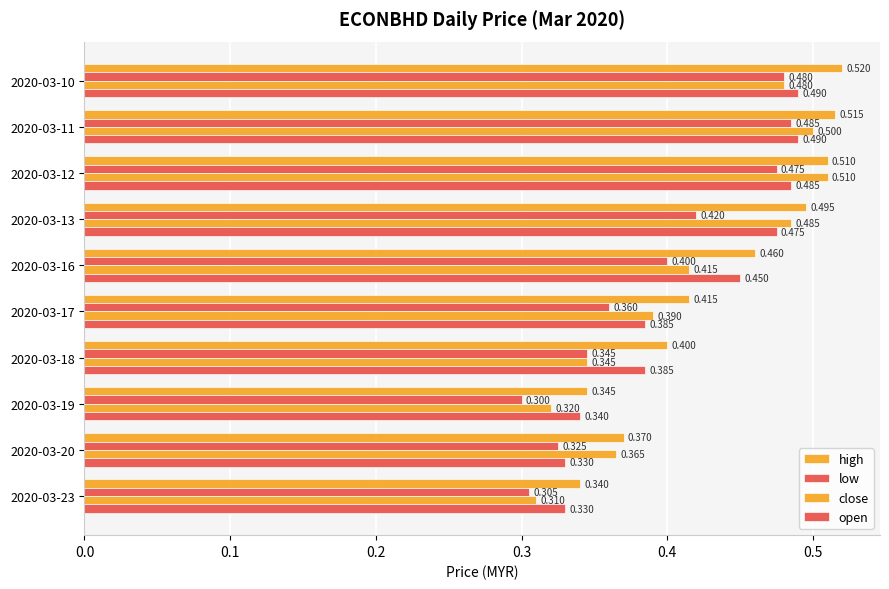

How many distinct data groups are displayed?

4